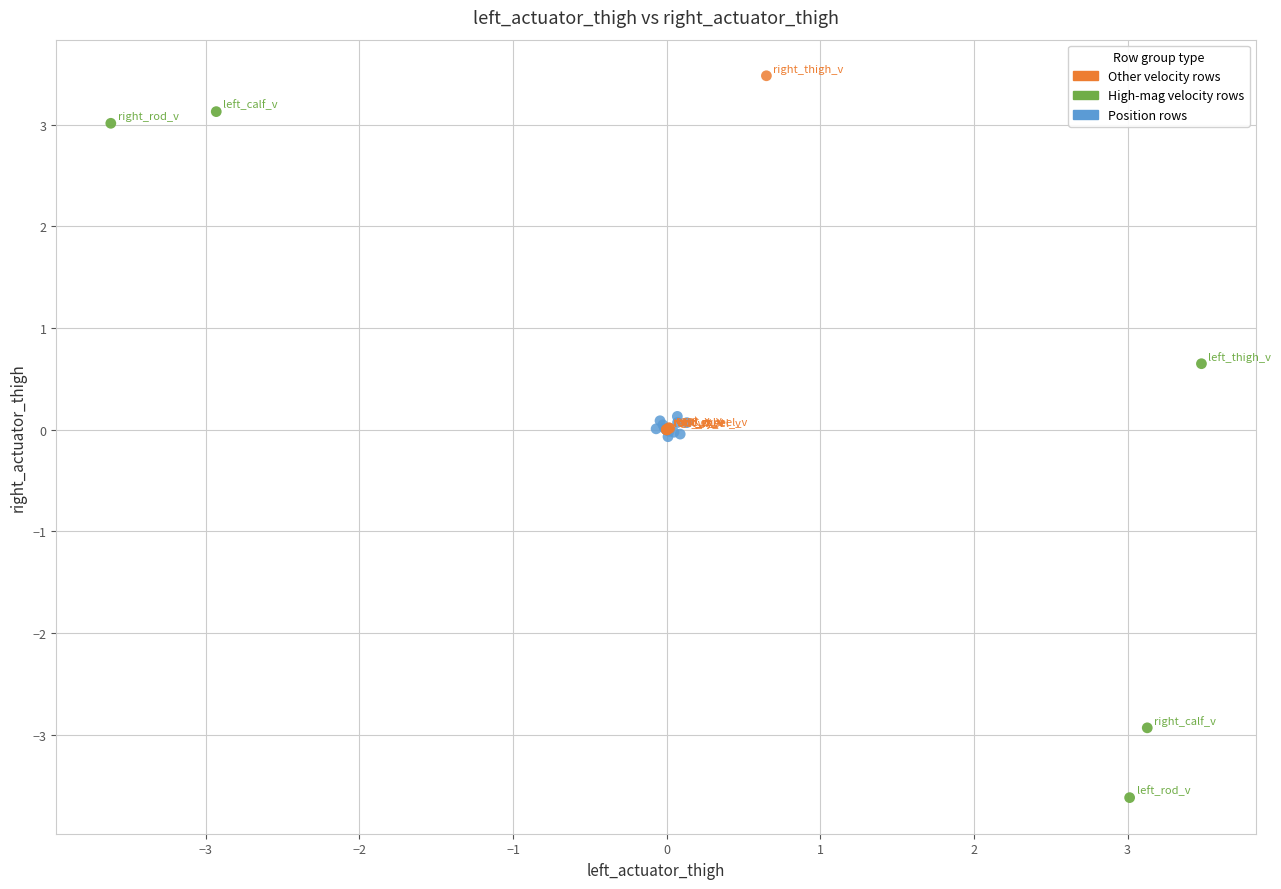

Which series reaches the maximum Y coordinate?

Other velocity rows